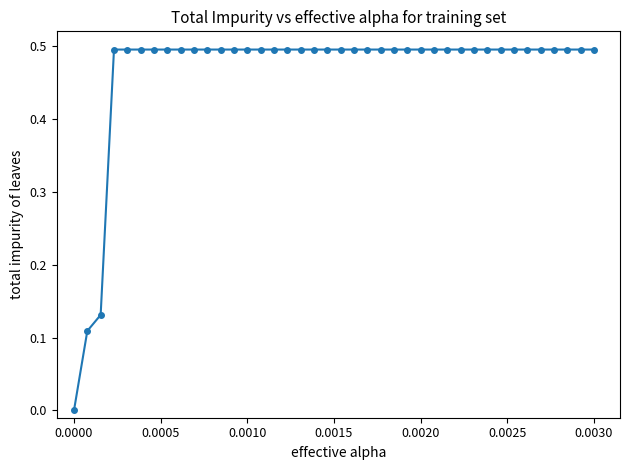

What is the greatest value displayed?

0.5